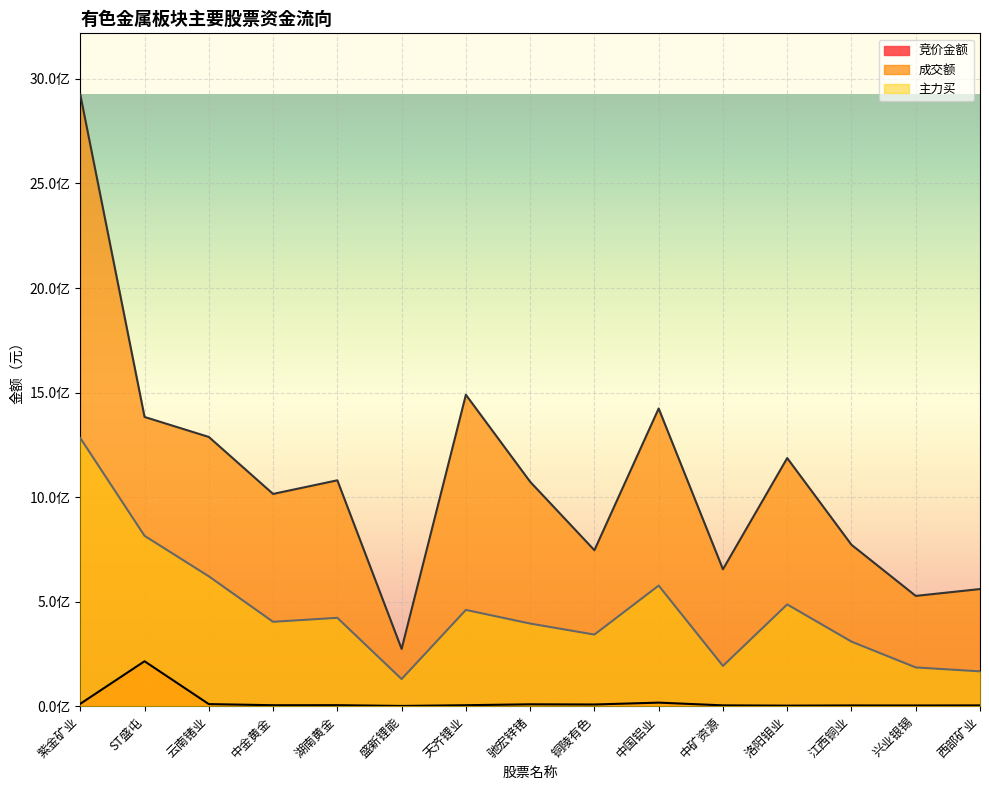

Rank the series by their average value, from highest to lowest.

成交额, 主力买, 竞价金额